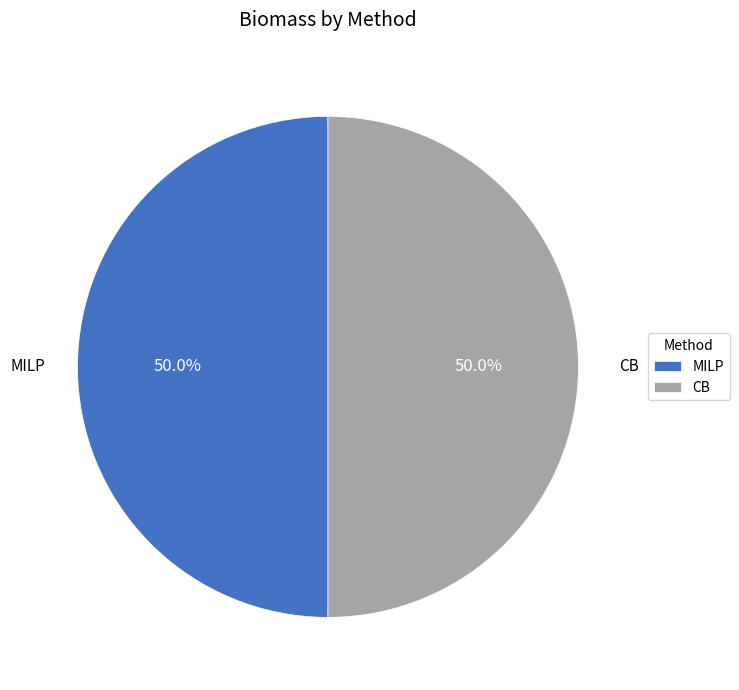

To the nearest percent, what portion does CB represent?

50%